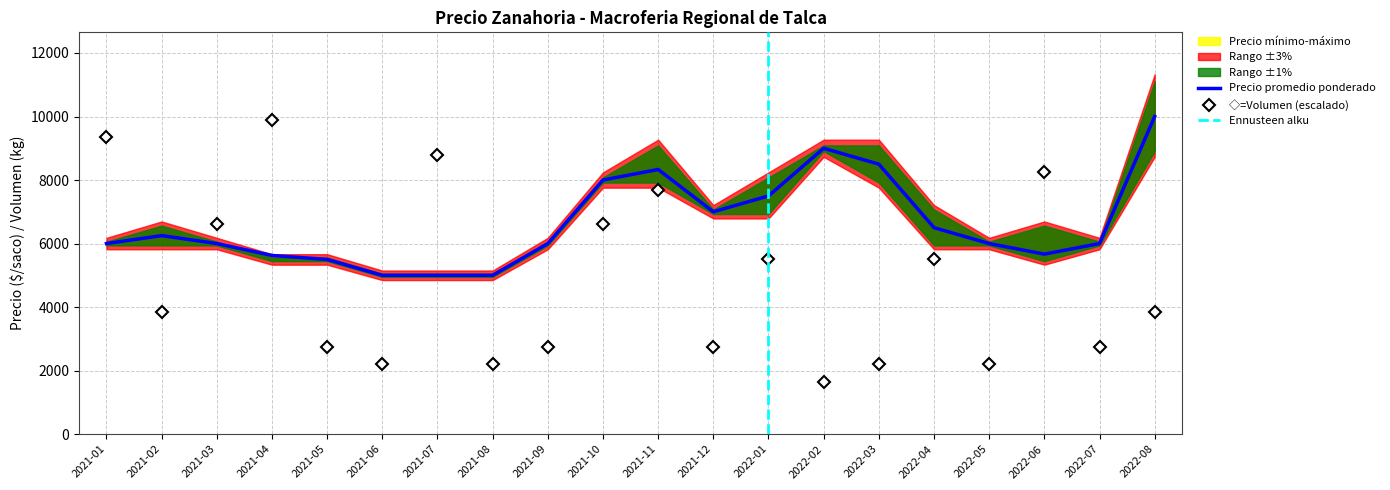

Reading left to right, what are all the values shown in this chart?

Precio promedio ponderado: 6000.0	6250.0	6000.0	5625.0	5500.0	5000.0	5000.0	5000.0	6000.0	8000.0	8333.0	7000.0	7500.0	9000.0	8500.0	6500.0	6000.0	5667.0	6000.0	10000.0
Volumen: 9350.0	3850.0	6600.0	9900.0	2750.0	2200.0	8800.0	2200.0	2750.0	6600.0	7700.0	2750.0	5500.0	1650.0	2200.0	5500.0	2200.0	8250.0	2750.0	3850.0